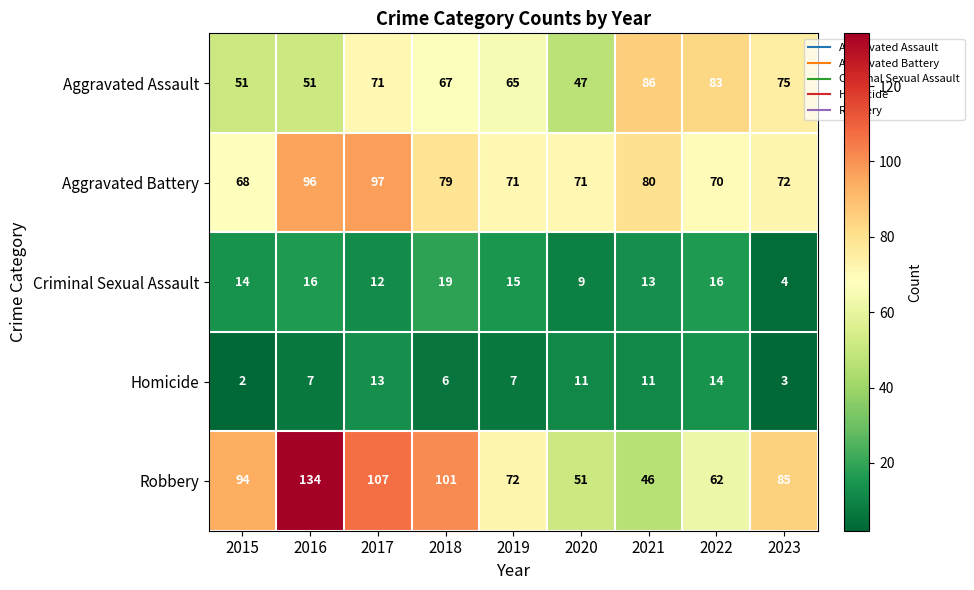

How many categories are shown in the chart?

9